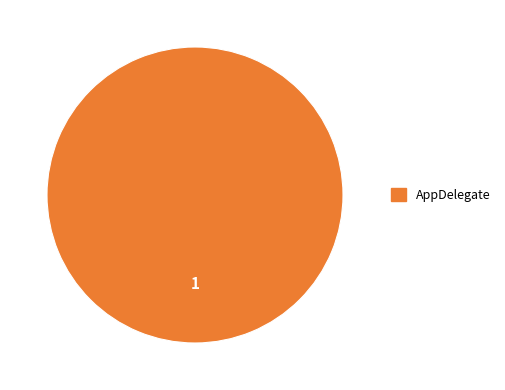

Count the number of slices in the pie.

1